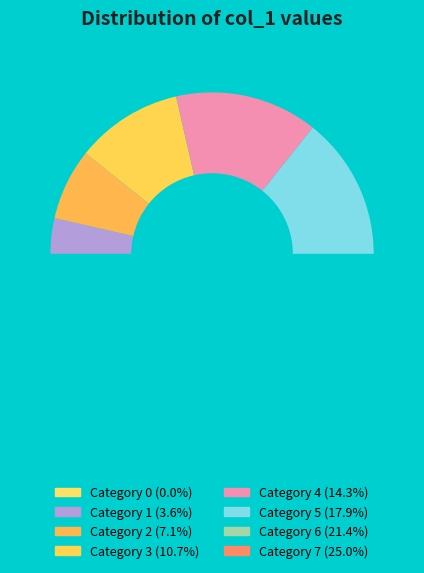

Is 7 the majority of the pie?

No